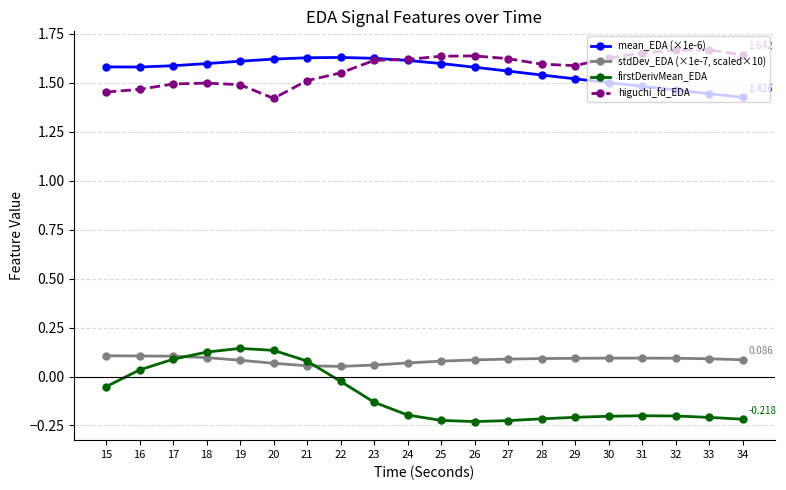

Is the value of firstDerivMean_EDA at 31 greater than the value of higuchi_fd_EDA at 30?

No